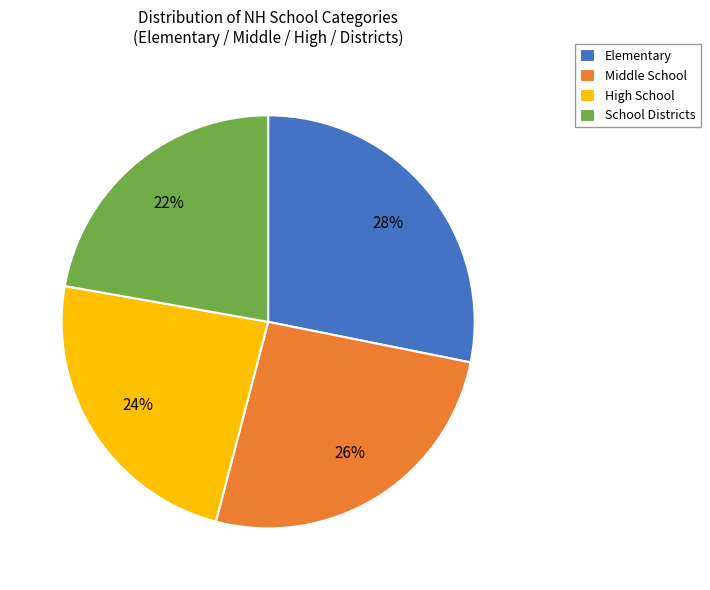

Is Elementary the majority of the pie?

No